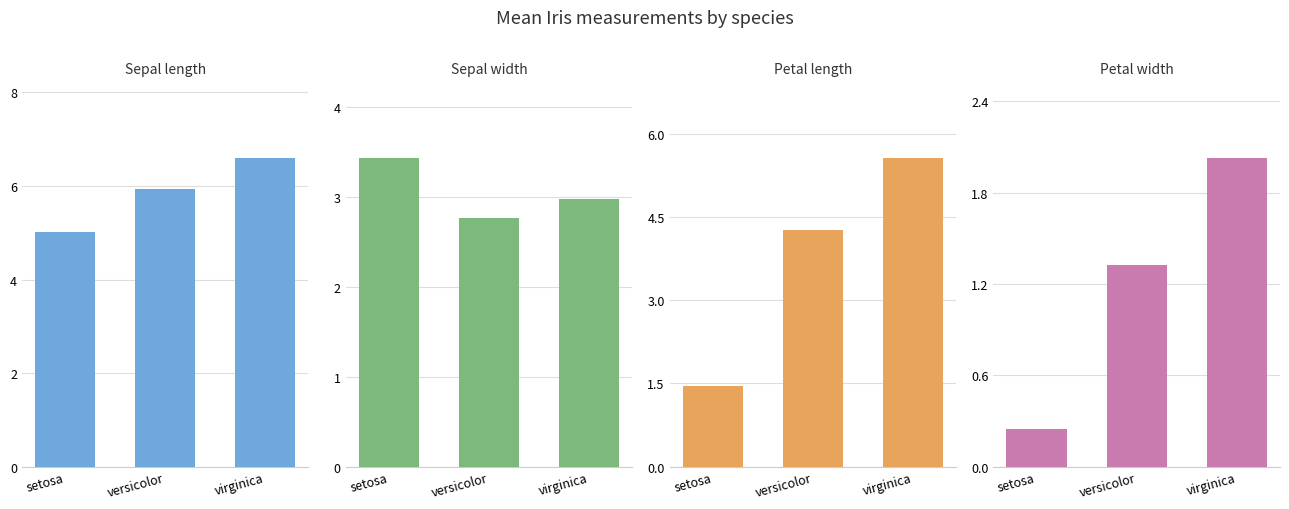

What is the label of the 1st bar from the right?

virginica